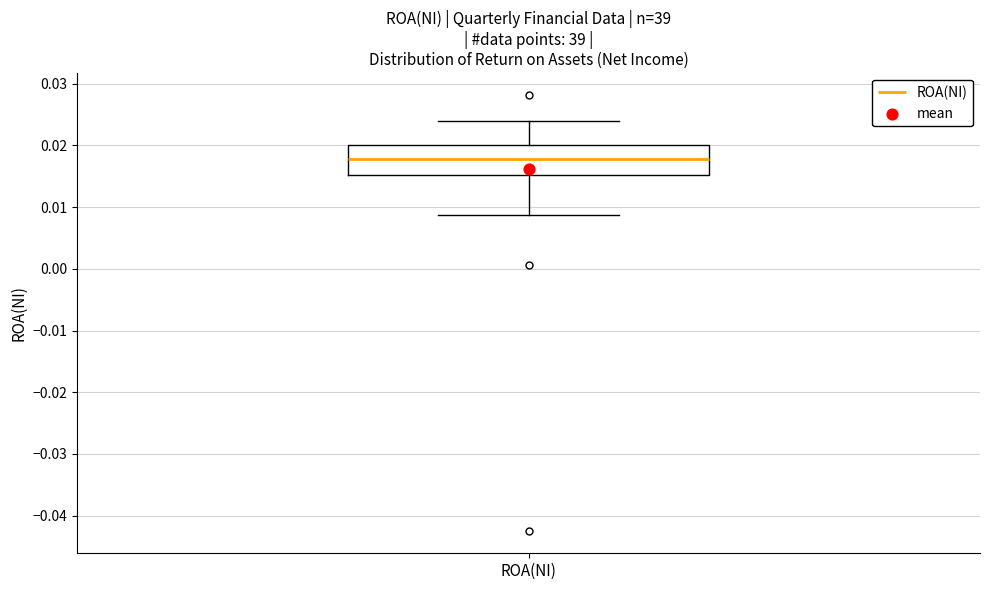

Transcribe this box plot: give where the median line is, the range the box spans, and where the two whiskers end, as read against the y-axis. The values are not printed on the chart, so give them approximately, as read against the axis.

median 0.018, box 0.015 to 0.020, whiskers 0.009 to 0.024